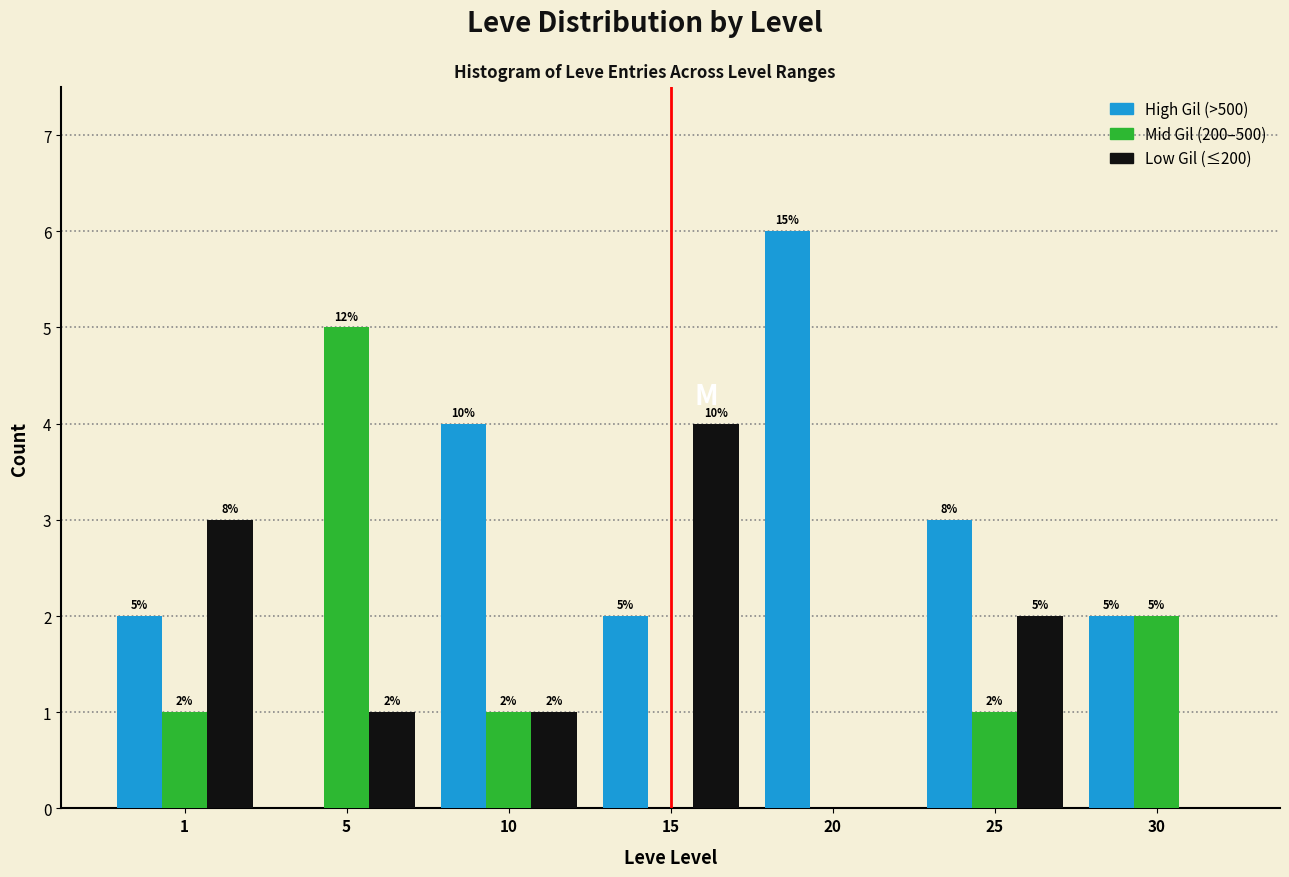

What is the total value across all series at 20?

6